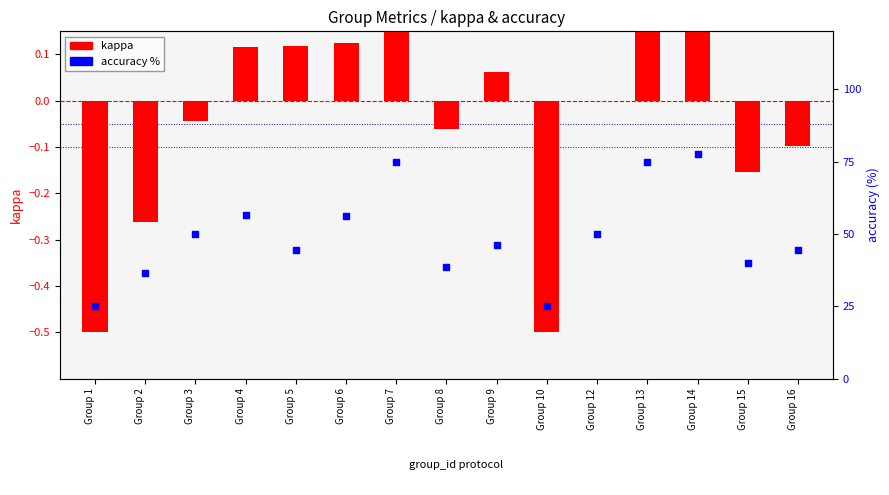

Which series has the largest total across all categories?

accuracy %